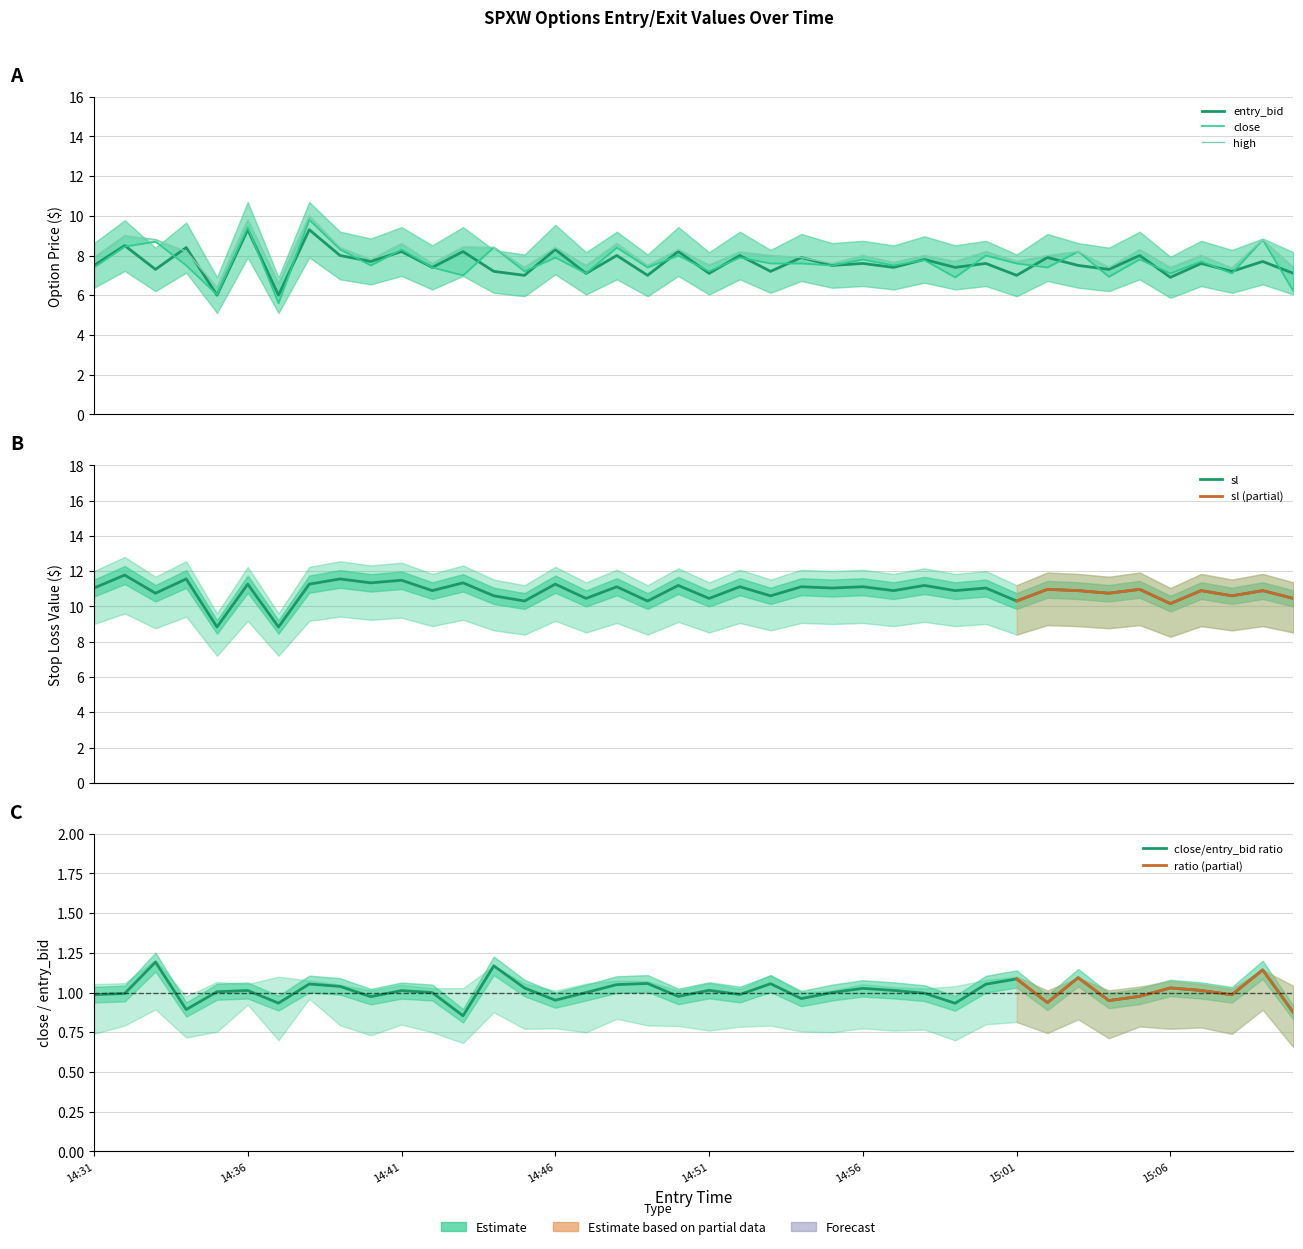

Rank the categories by entry_bid value from lowest to highest.

14:35, 14:37, 15:06, 14:45, 14:49, 15:01, 14:47, 14:51, 15:10, 14:44, 14:53, 15:08, 14:33, 15:04, 14:42, 14:57, 14:59, 14:31, 14:55, 15:03, 14:56, 15:00, 15:07, 14:40, 15:09, 14:58, 14:54, 15:02, 14:39, 14:48, 14:52, 15:05, 14:41, 14:43, 14:50, 14:46, 14:34, 14:32, 14:36, 14:38